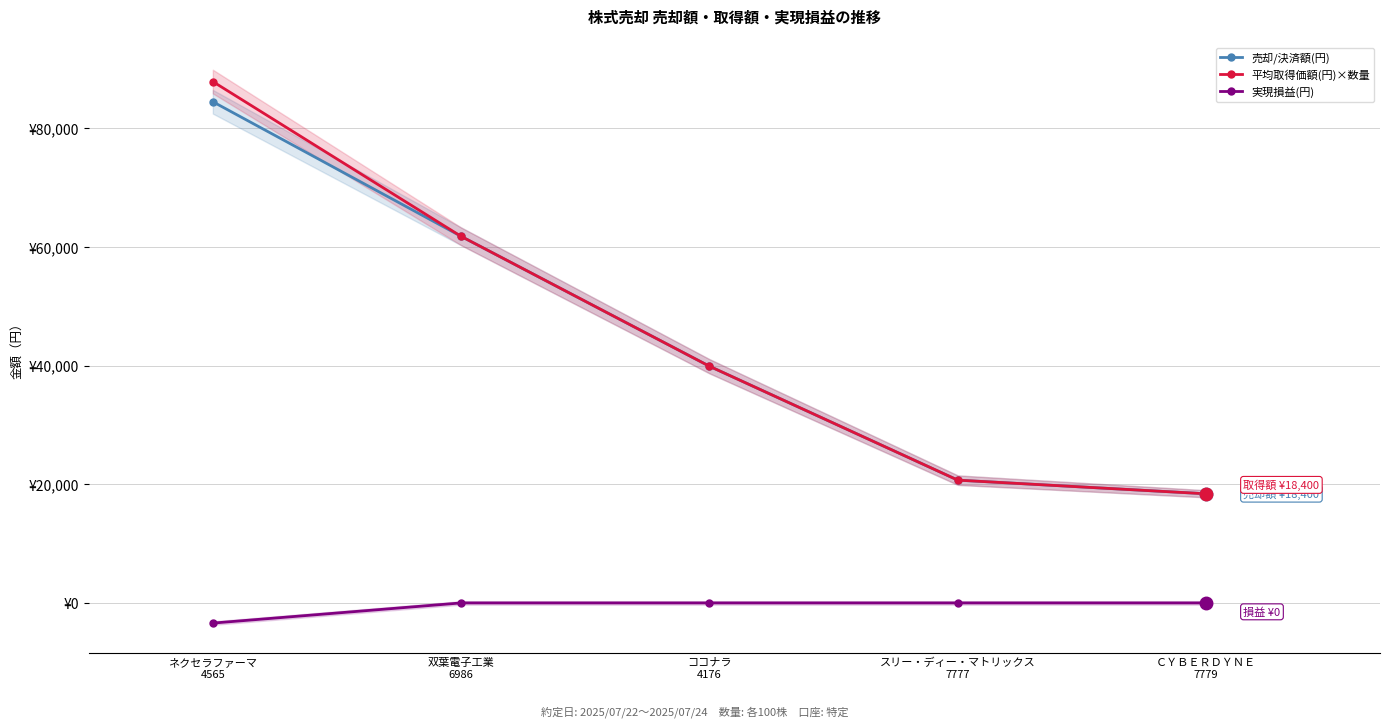

Count the number of categories in the chart.

5